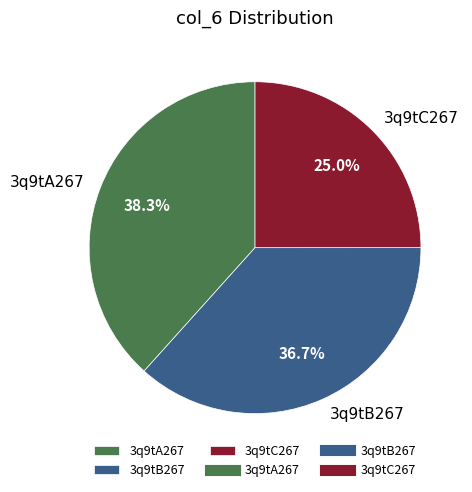

What is the total percentage of 3q9tB267 and 3q9tA267?

75.0%